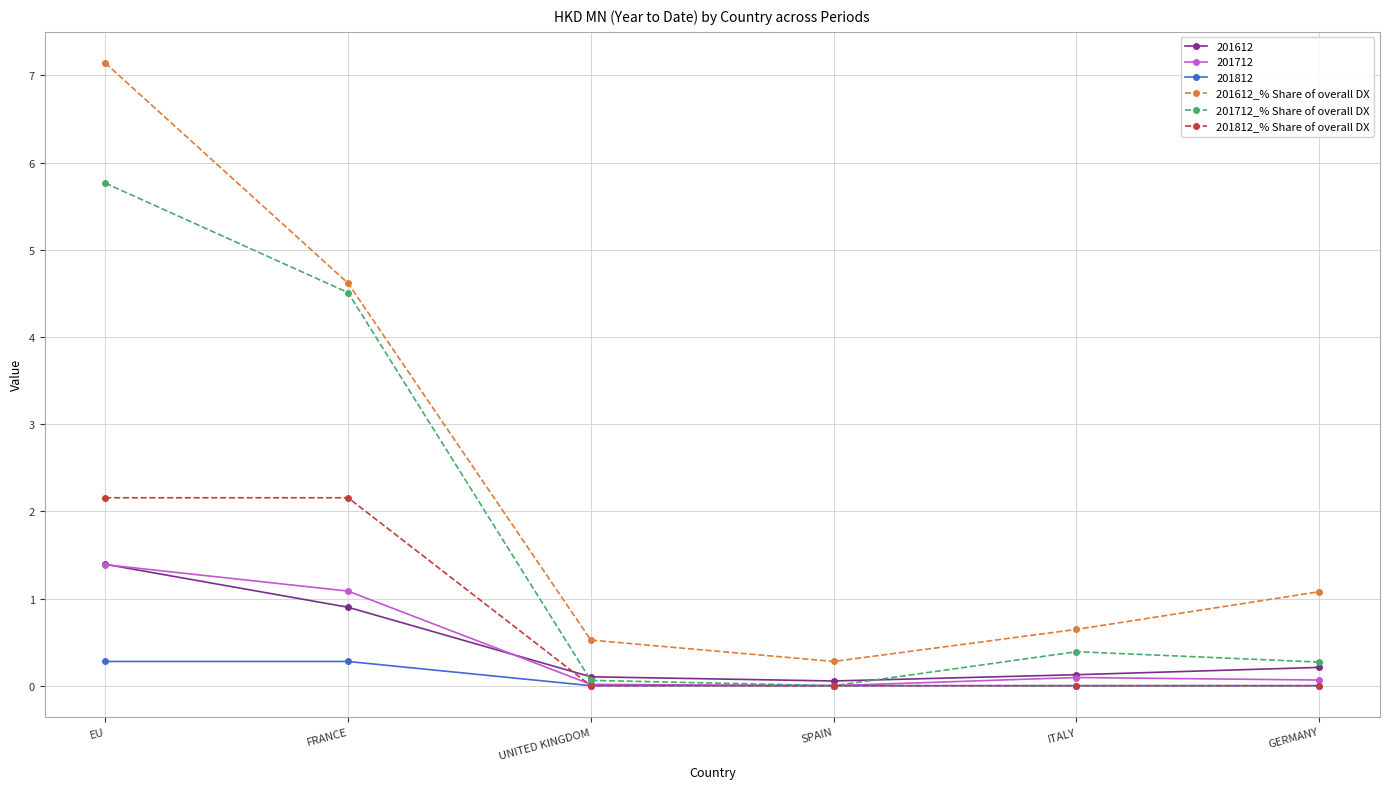

How many lines are shown in the chart?

6